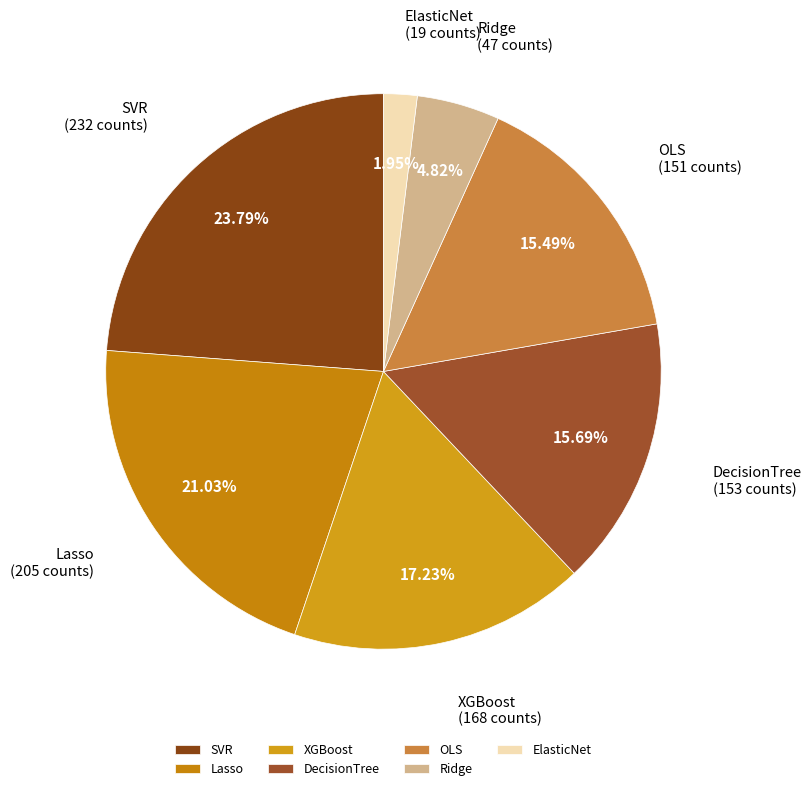

Which slice is the largest?

SVR